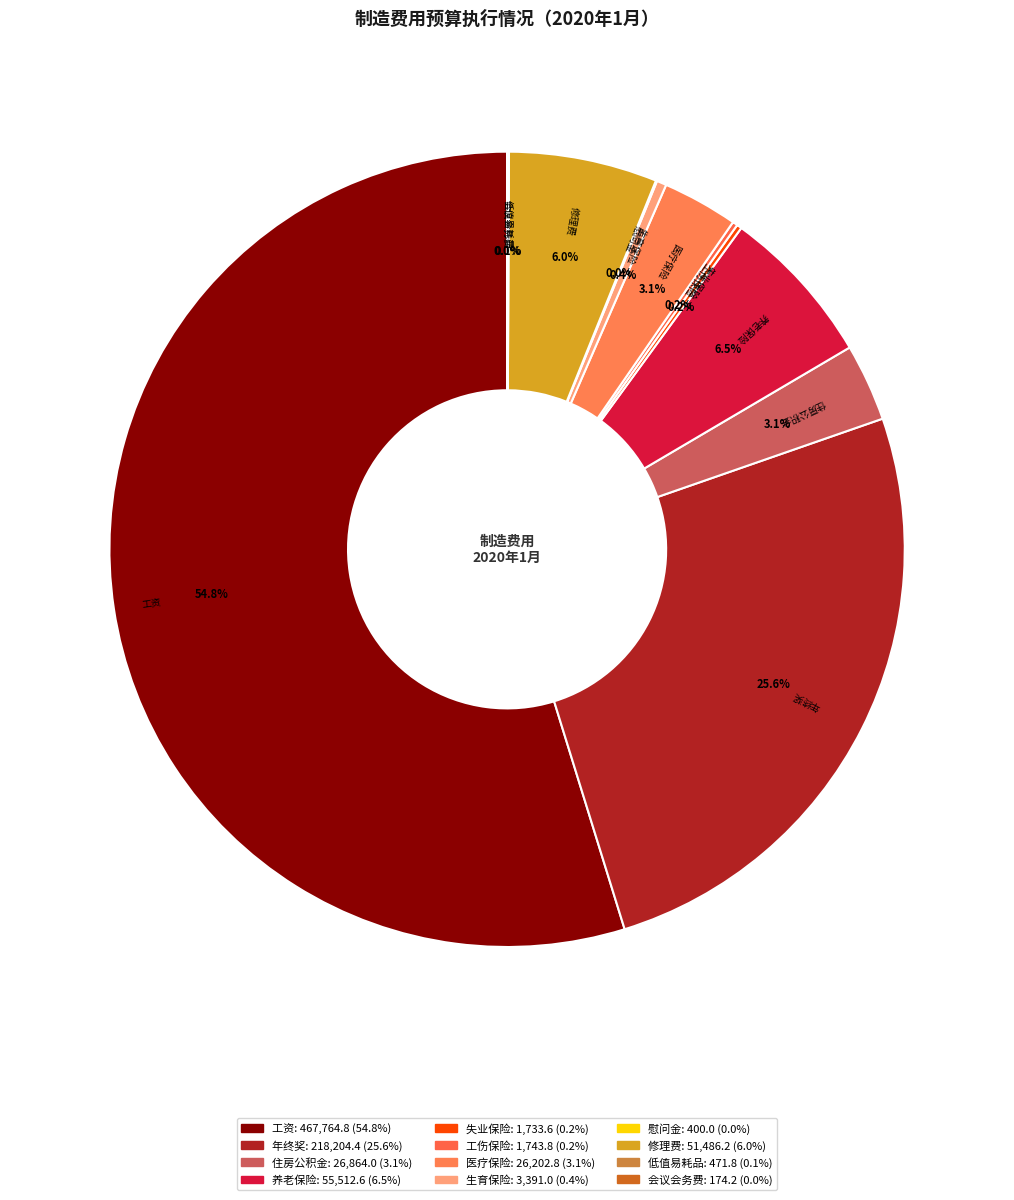

Does 工资 represent more than half of the total?

Yes